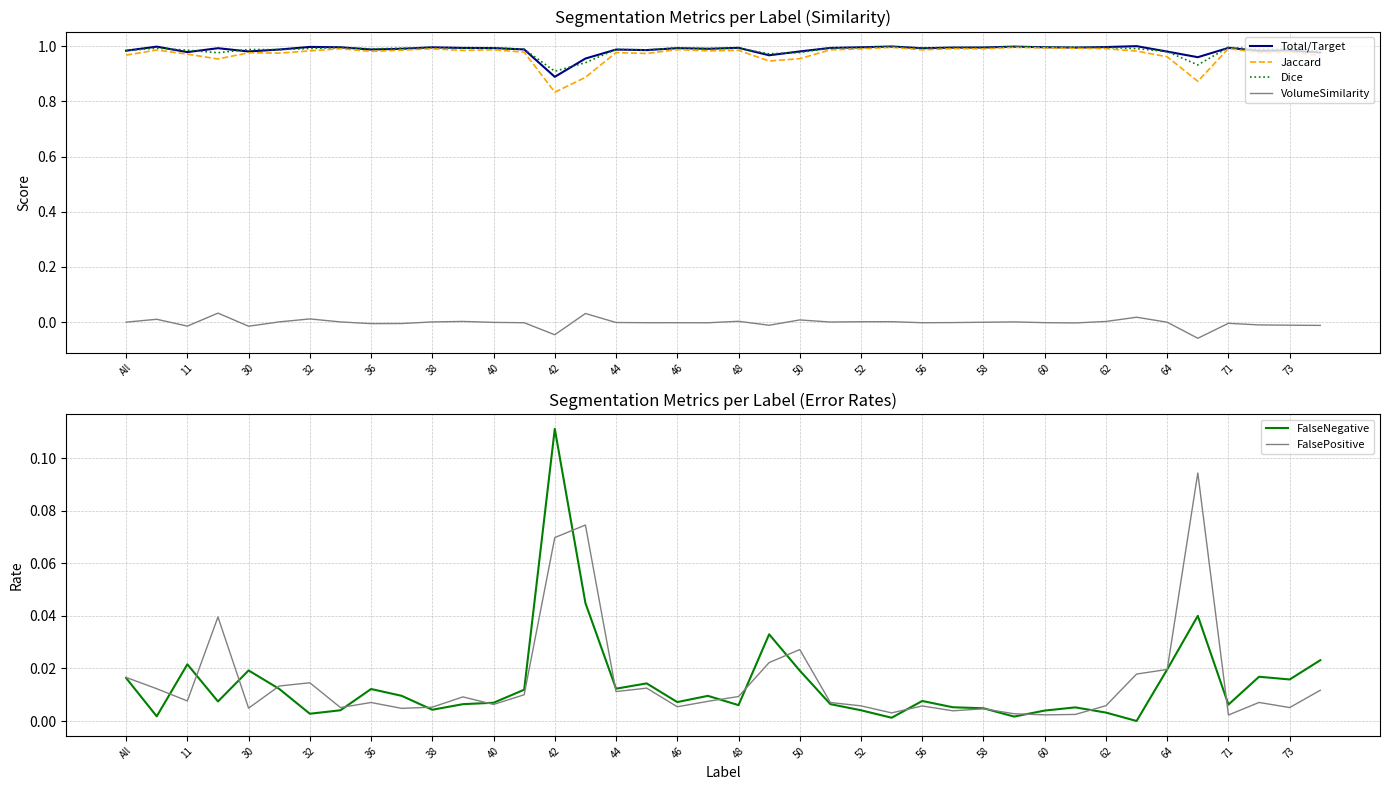

What is the difference between the highest and lowest values at 33?

1.0